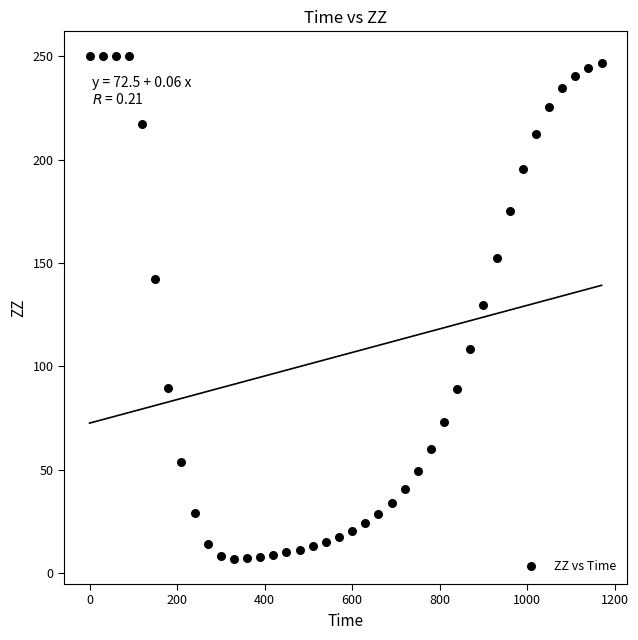

What is the range of Y values (max minus min)?

243.3